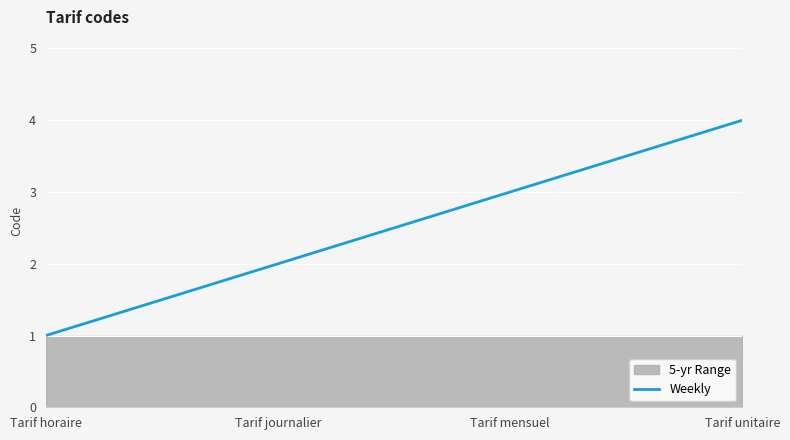

True or false: the data has more than 2 interior local peaks.

False